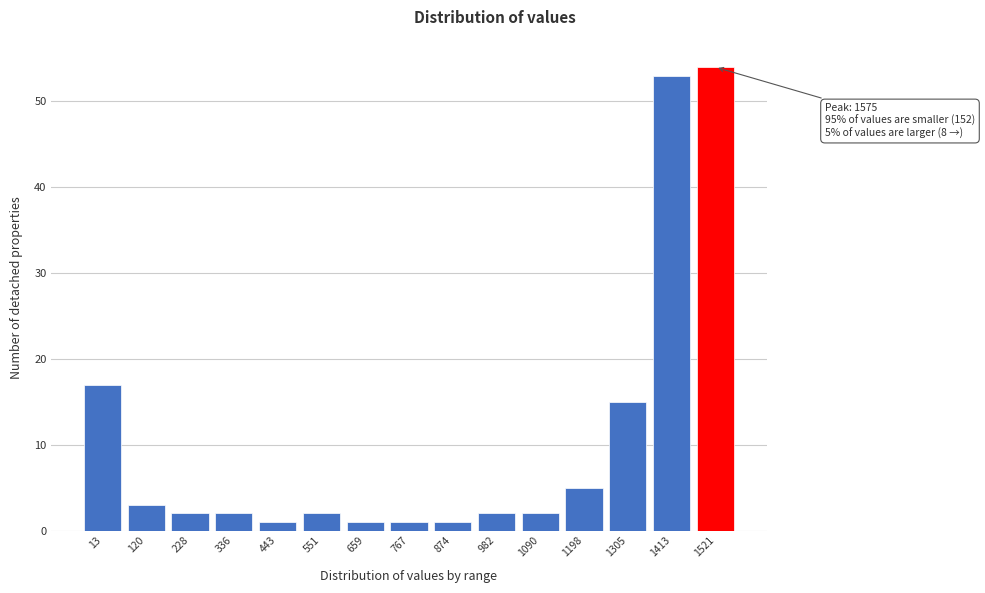

Reading left to right, extract all data points from this chart.

13=17	120=3	228=2	336=2	443=1	551=2	659=1	767=1	874=1	982=2	1090=2	1198=5	1305=15	1413=53	1521=54